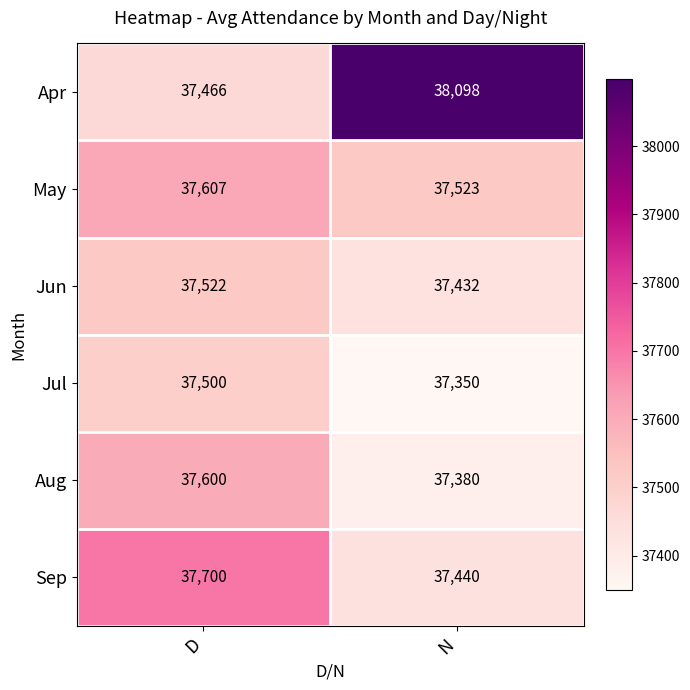

Is it true that May equals 37523 at N?

True